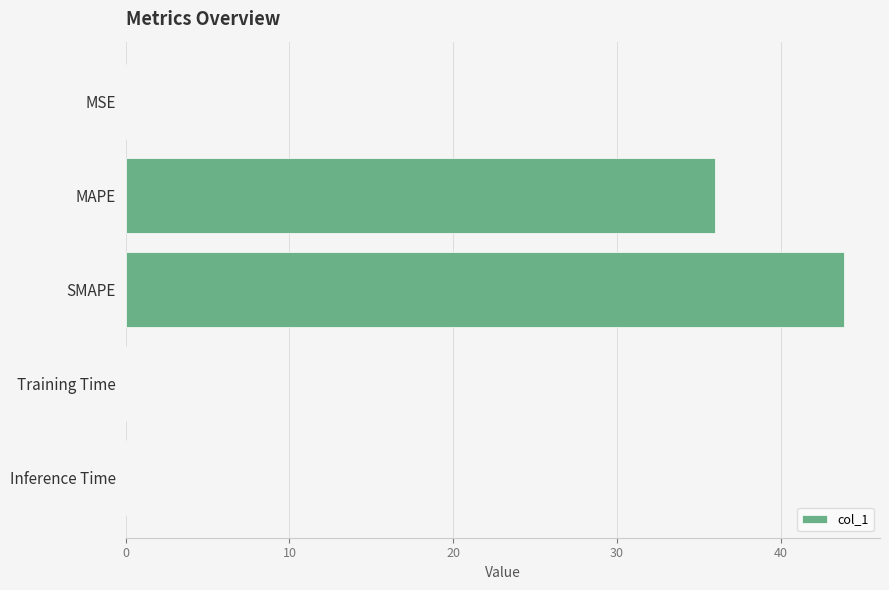

What is the change in value from MAPE to SMAPE?

+7.9